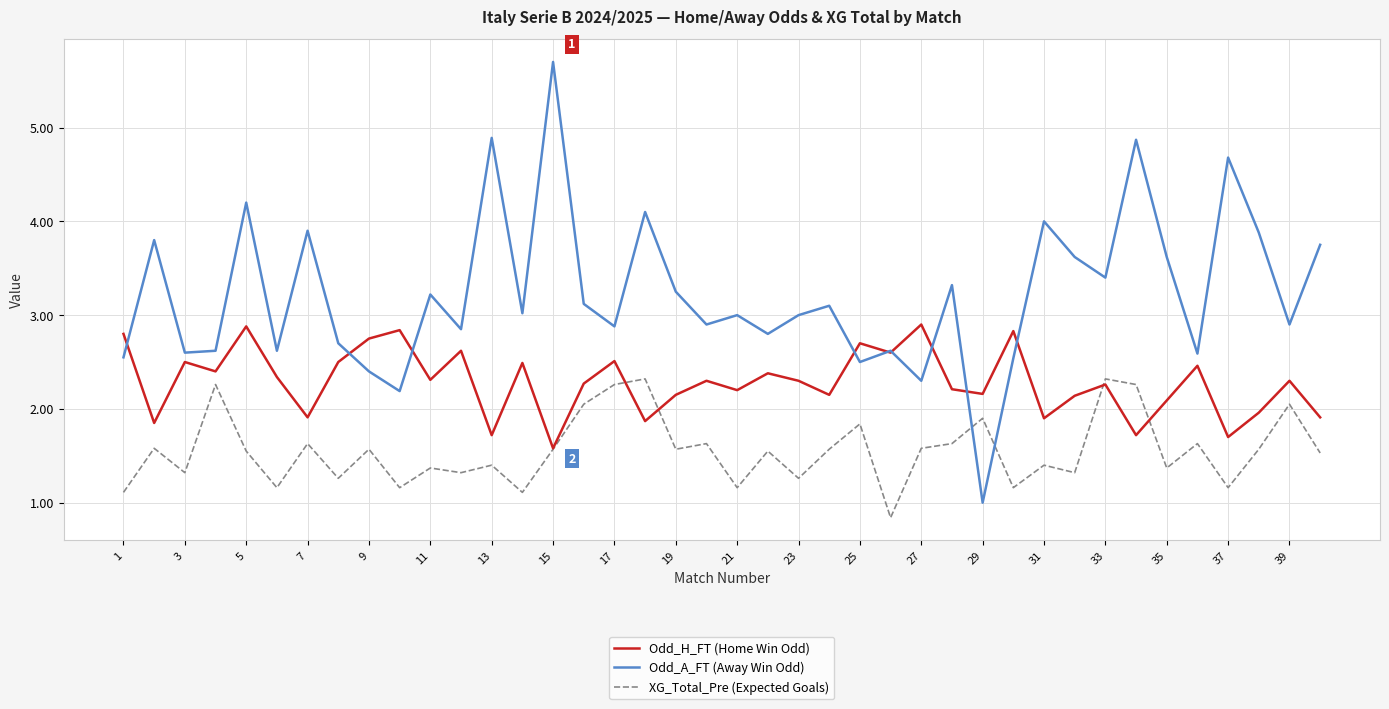

What is the smallest value displayed?

0.8